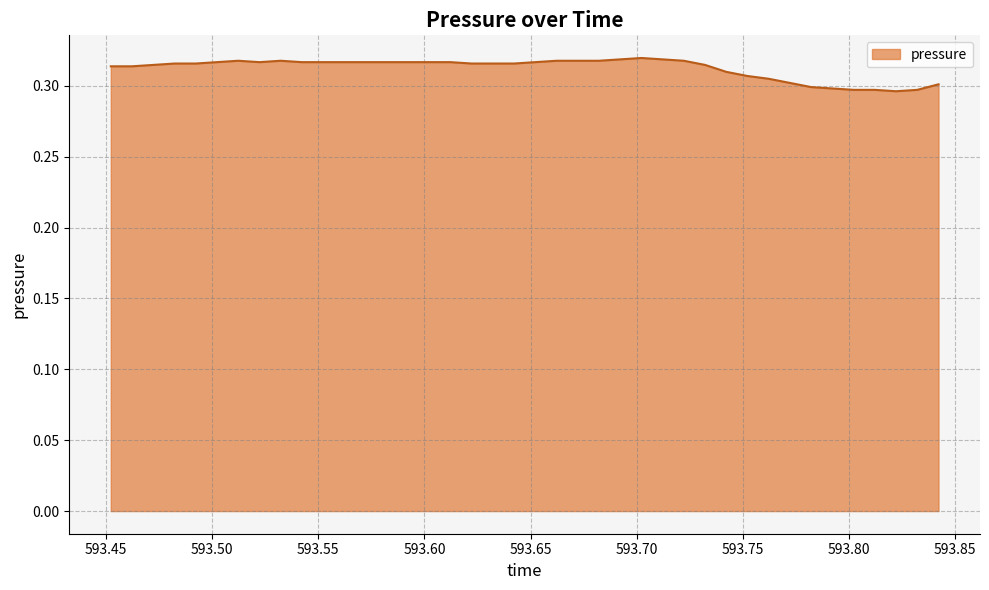

Reading right to left, transcribe all the data shown in this chart.

0.3	0.3	0.3	0.3	0.3	0.3	0.3	0.3	0.3	0.3	0.3	0.3	0.3	0.3	0.3	0.3	0.3	0.3	0.3	0.3	0.3	0.3	0.3	0.3	0.3	0.3	0.3	0.3	0.3	0.3	0.3	0.3	0.3	0.3	0.3	0.3	0.3	0.3	0.3	0.3